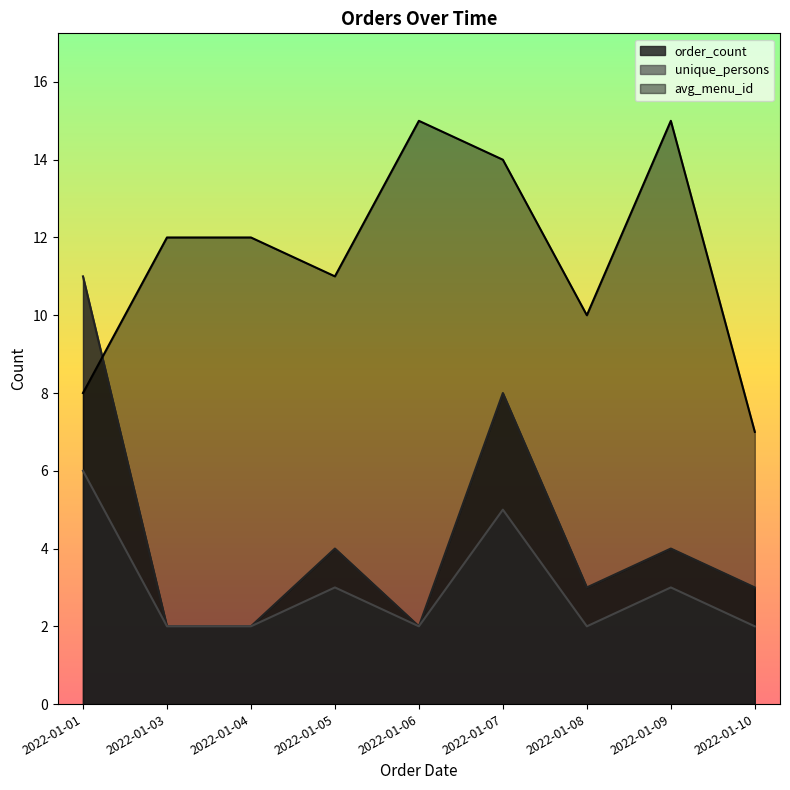

What is the difference between the unique_persons values at 2022-01-04 and 2022-01-07?

3